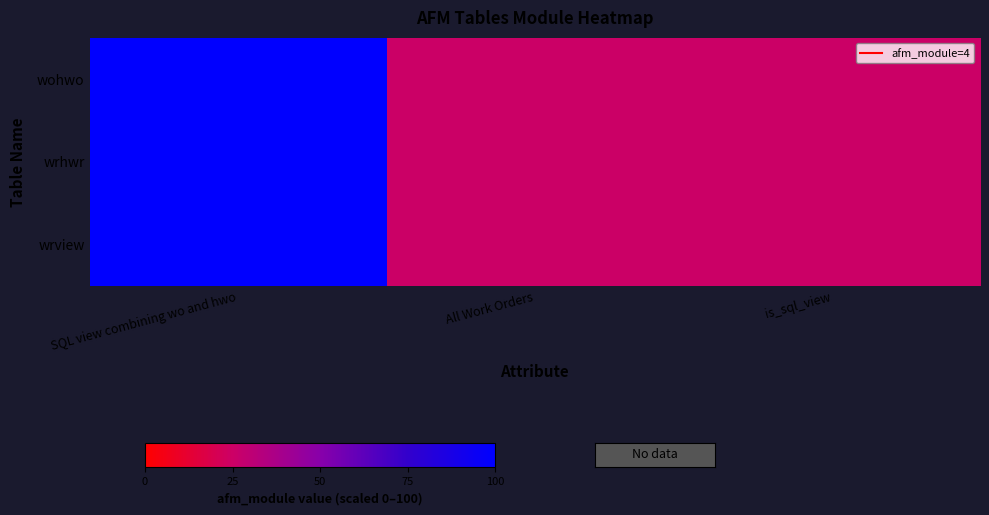

Between is_sql_view and All Work Orders, which is larger?

is_sql_view